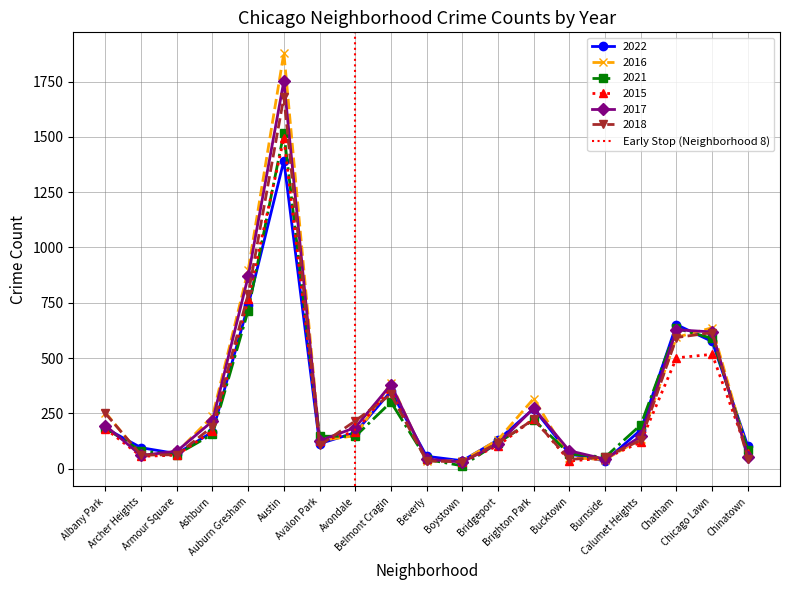

How many interior local valleys does the 2018 series have?

4